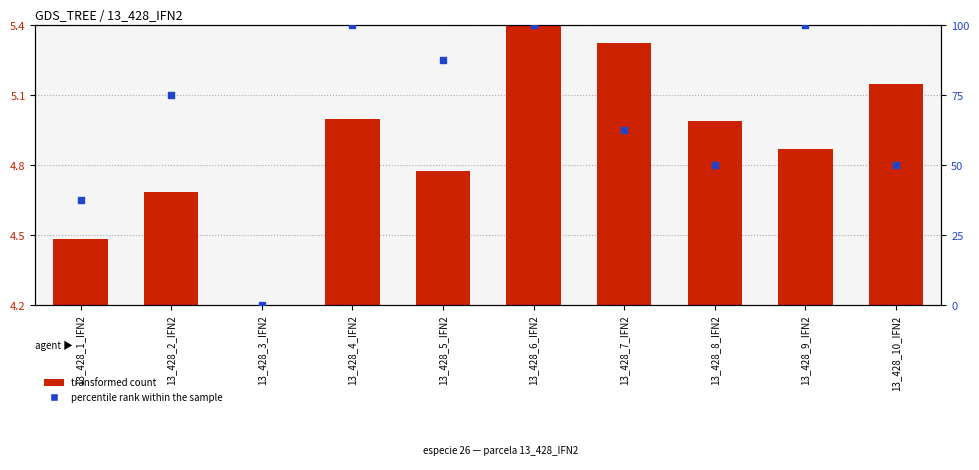

At how many categories does at least one series exceed 0?

9